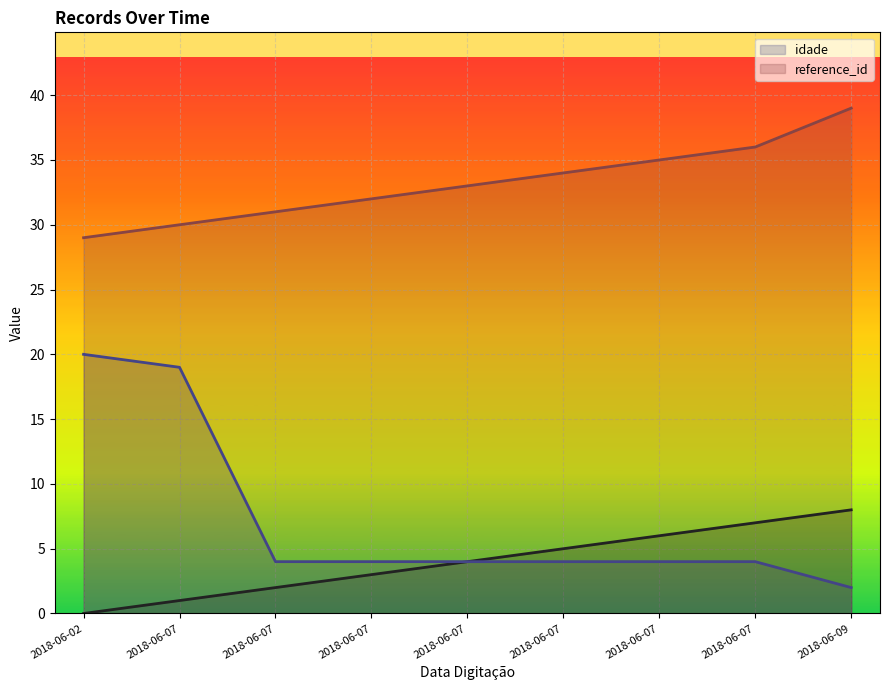

Is it true that idade equals 4 at 2018-06-07?

True